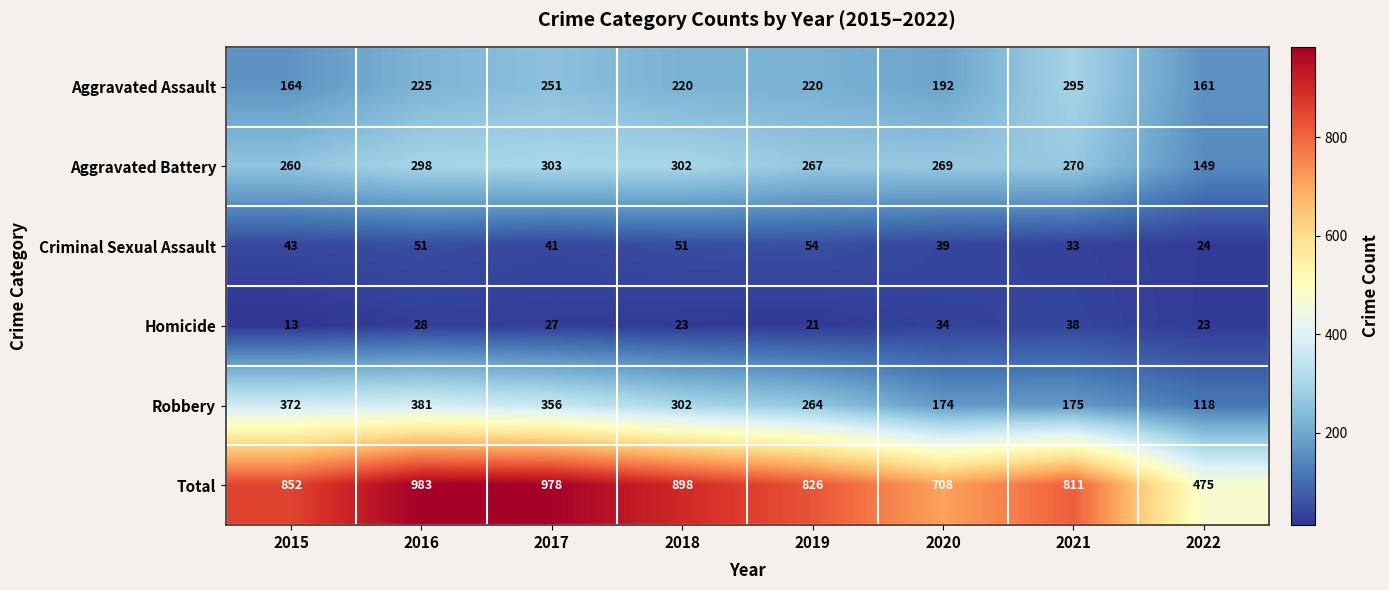

Read the Aggravated Battery value at 2017, to the nearest 10.

300